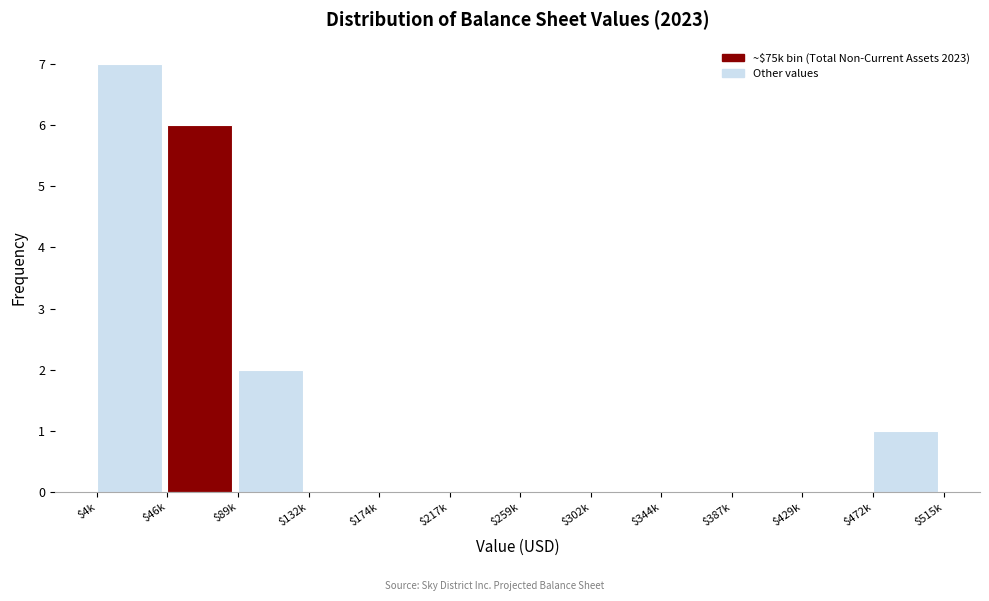

Is it true that the value at $217k is 0?

True